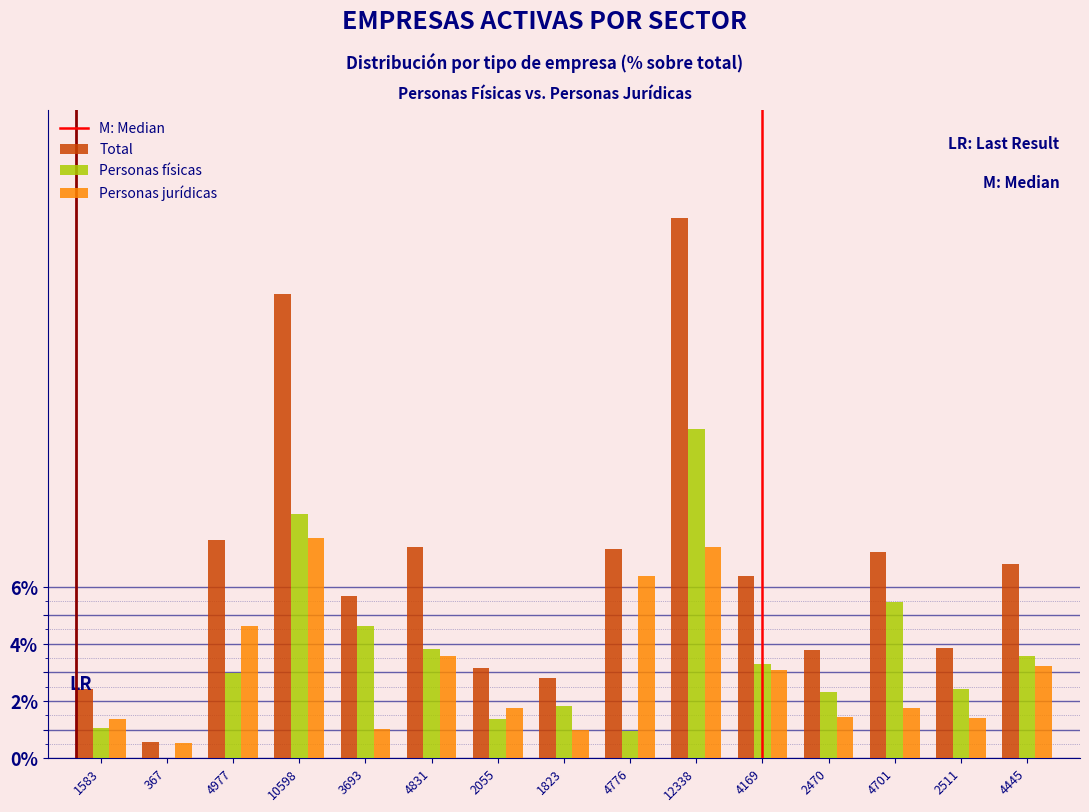

What is the approximate value of Personas físicas at 4776?

1.0